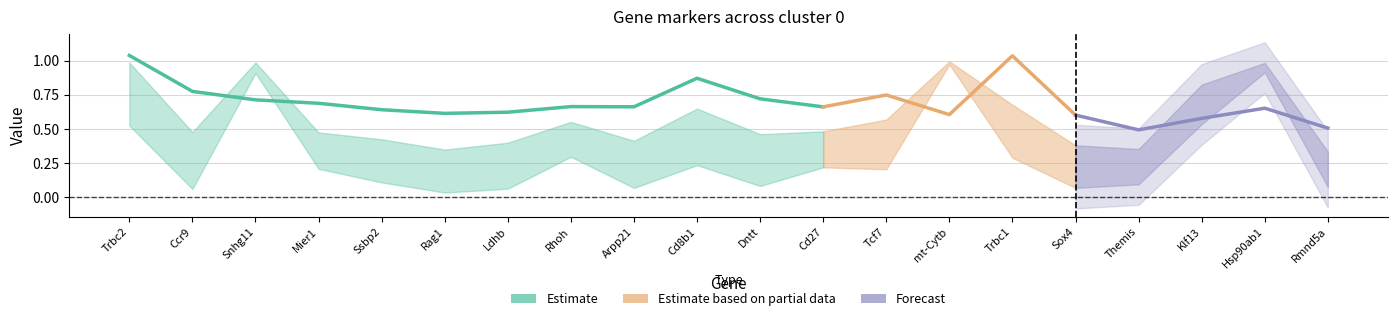

Is it true that pct.1_cluster0 equals 0.2 at Themis?

False